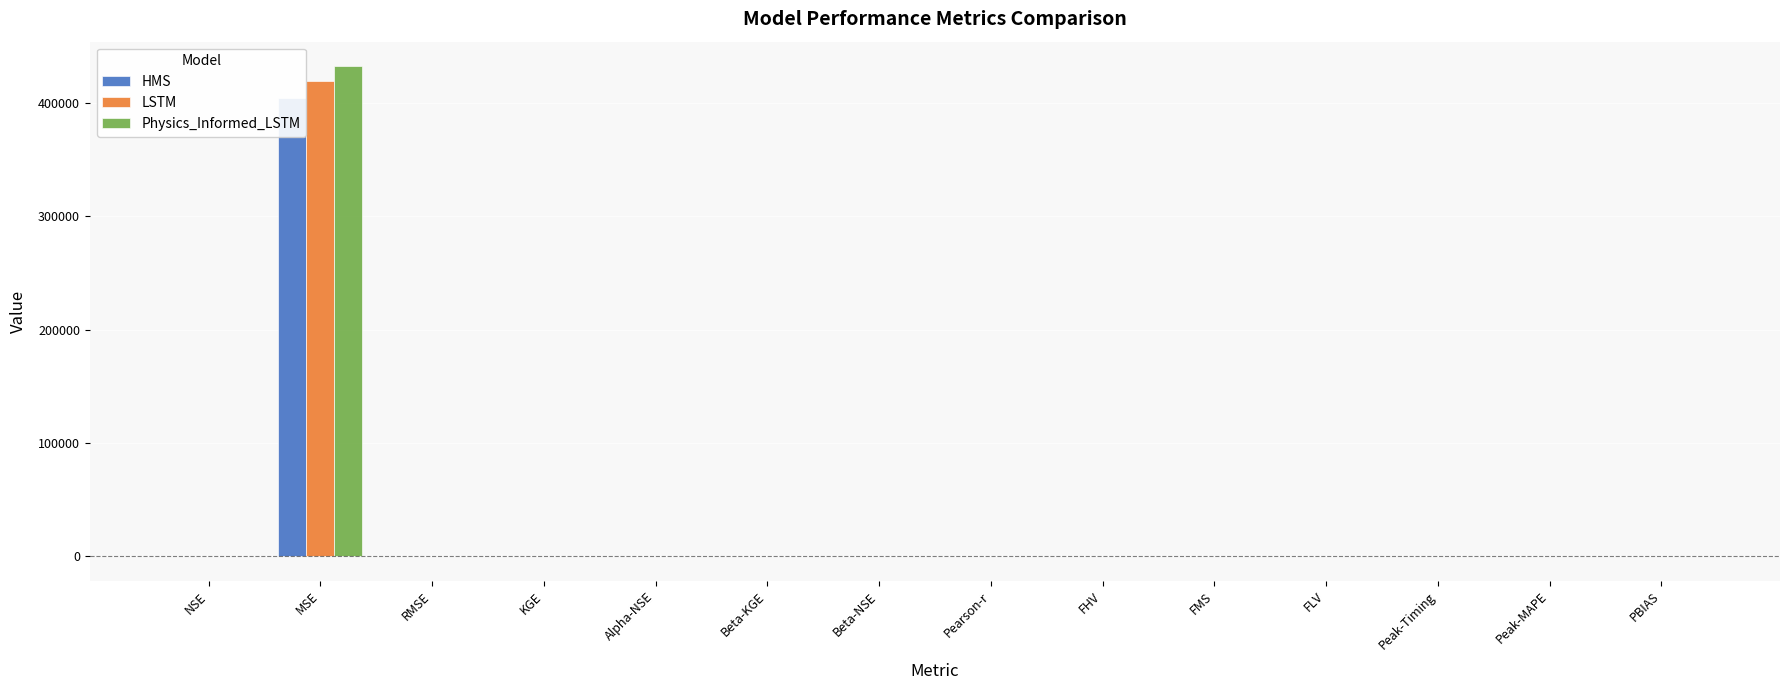

What is the difference between the maximum and minimum values in the HMS series?

404662.4